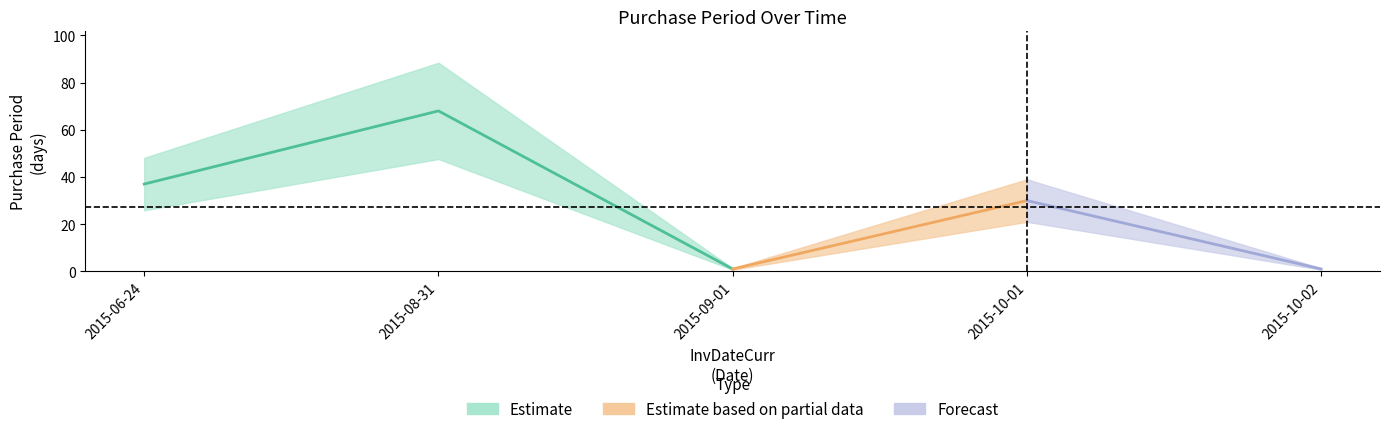

What is the approximate value at 2015-06-24, to the nearest 5?

35